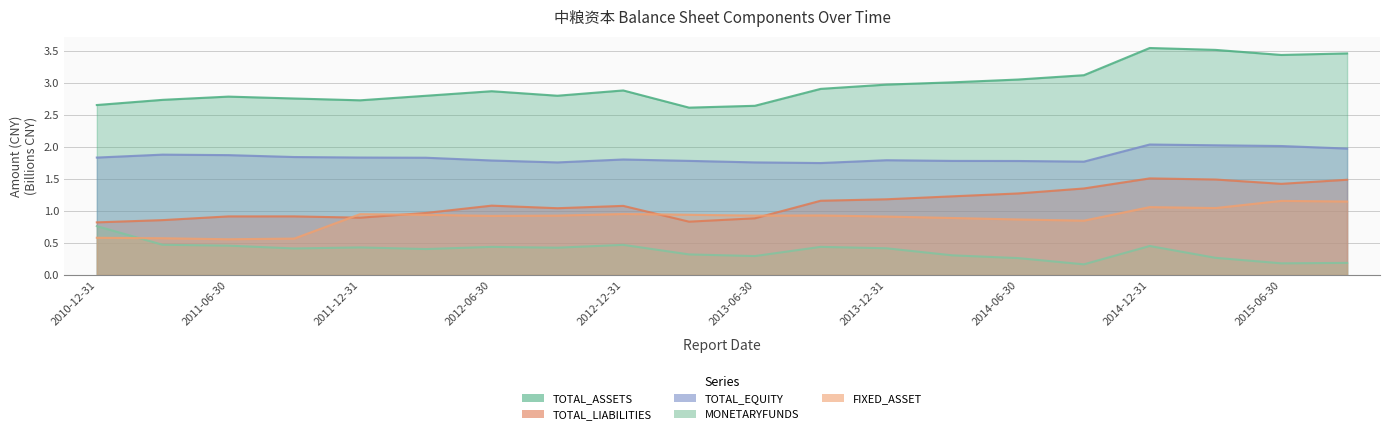

Which series has the largest range (max minus min)?

TOTAL_ASSETS